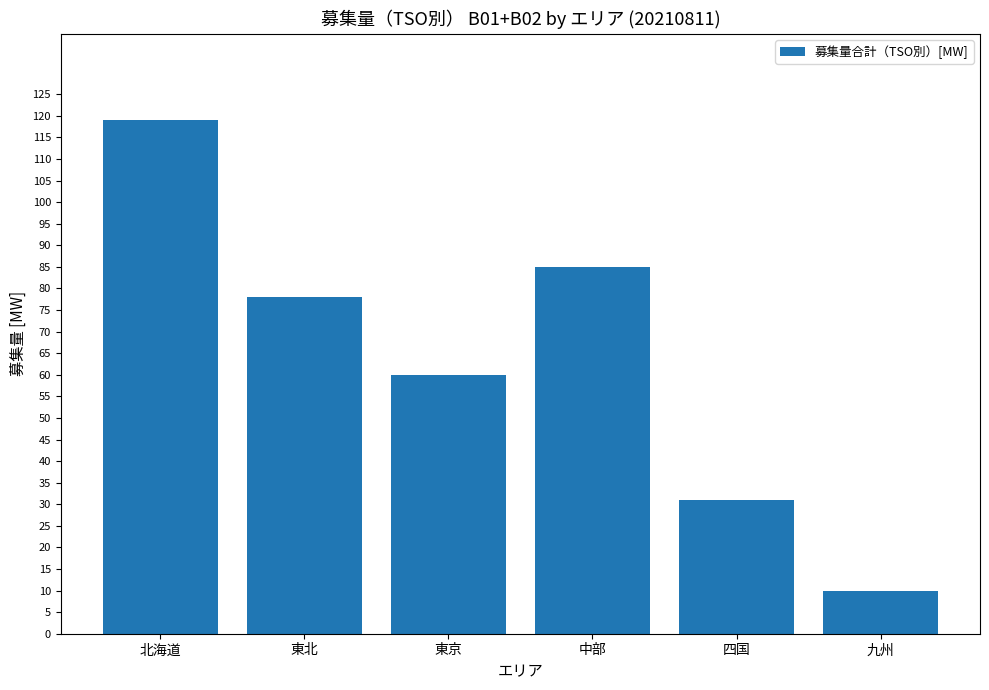

Which has a higher value, 東北 or 中部?

中部